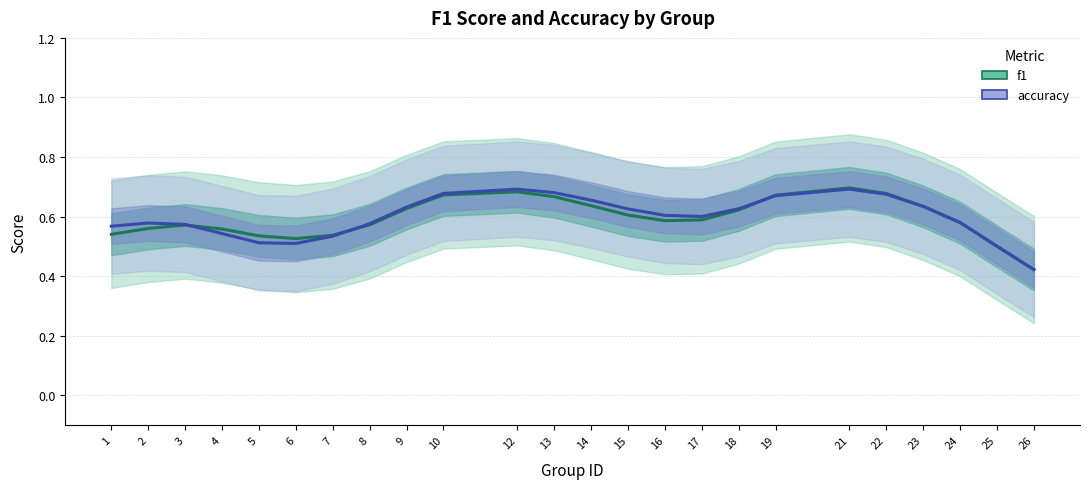

Does the chart display data point markers on the line(s)?

No